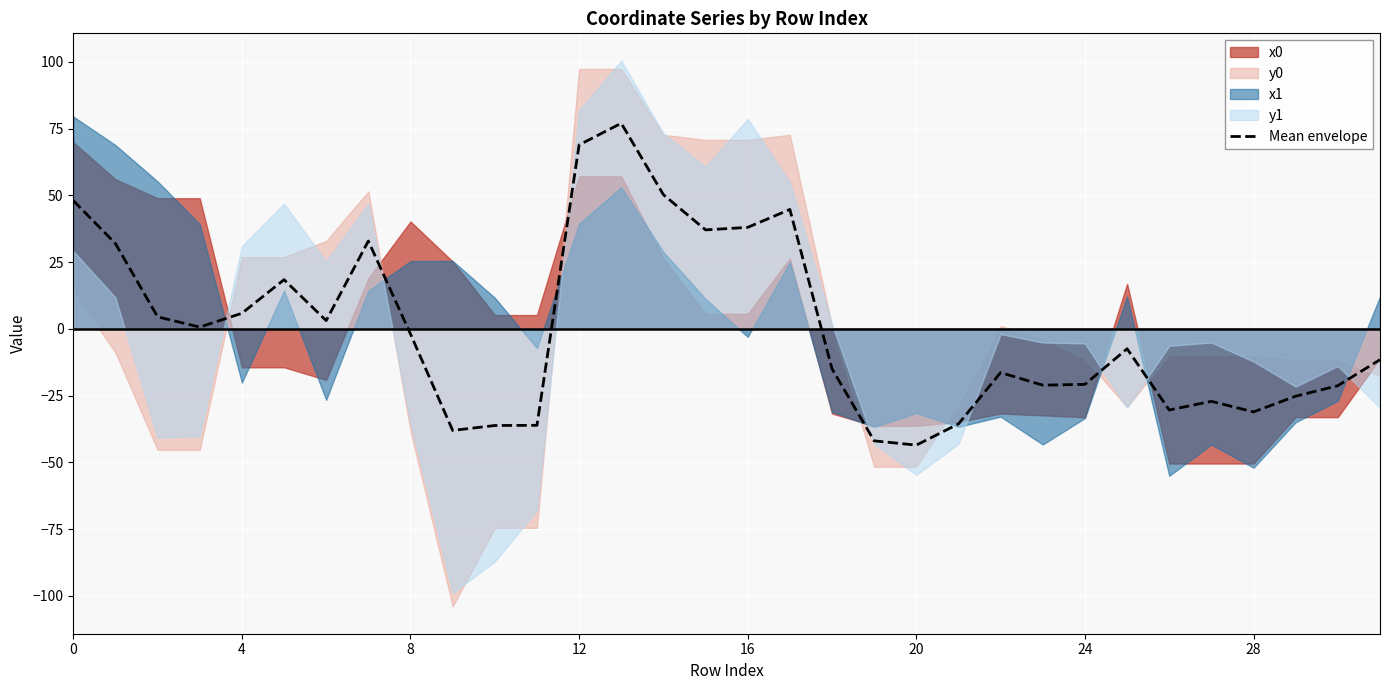

True or false: Mean envelope has a value of -49.7 at 28.

False